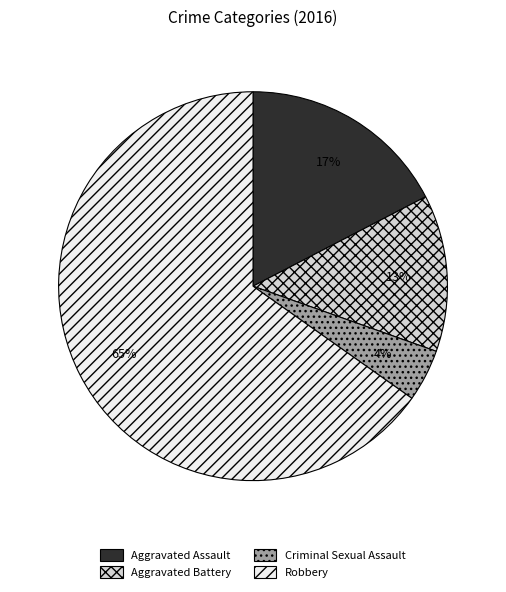

What is the smallest slice in the pie chart?

Criminal Sexual Assault